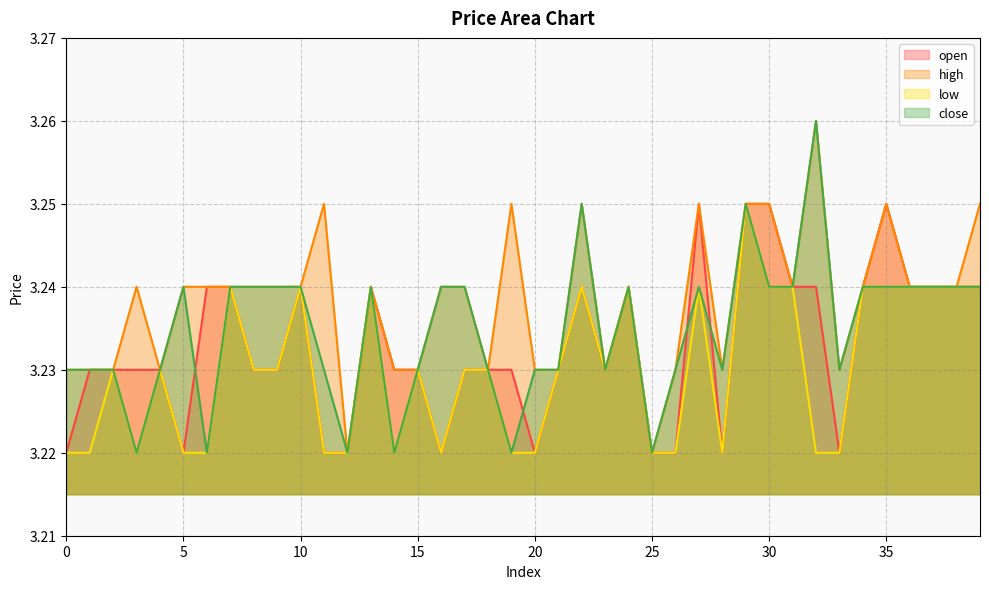

True or false: close and high intersect in this chart.

False